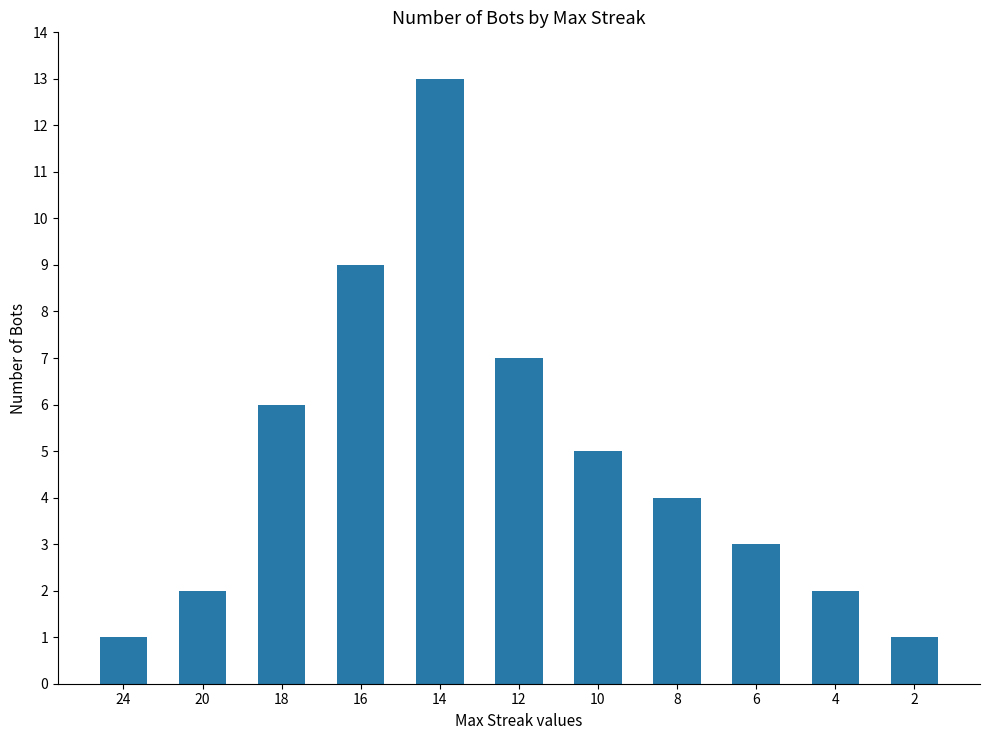

What is the value of the 10th bar from the left?

2